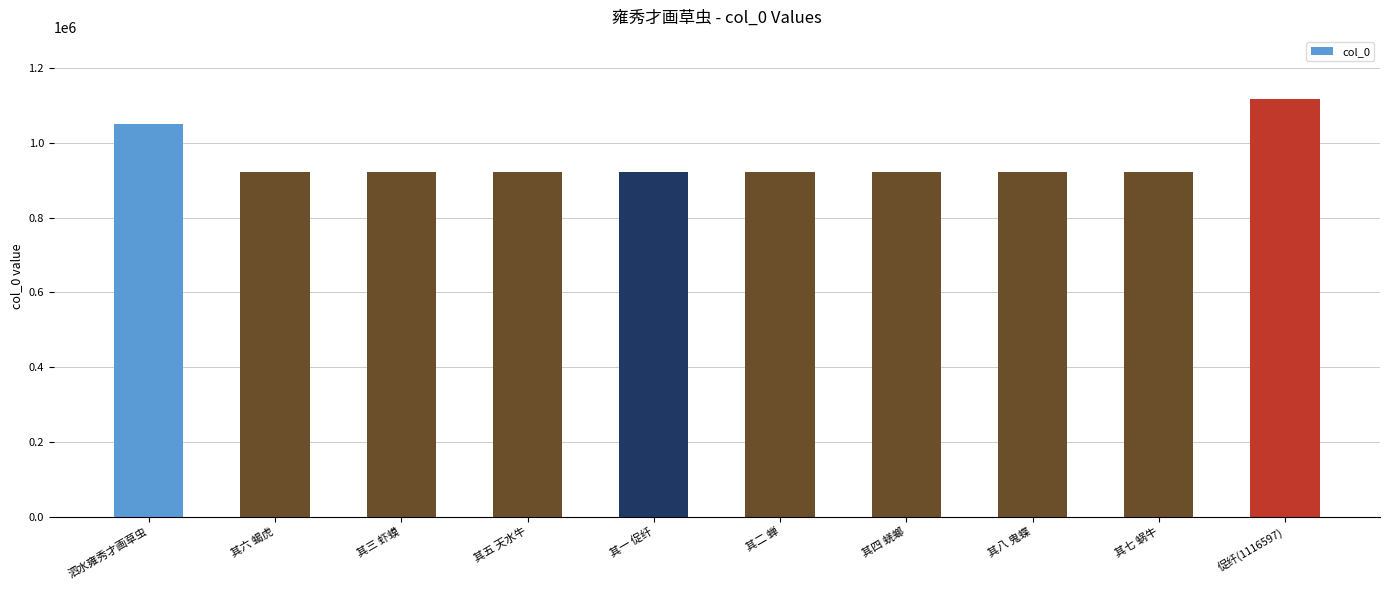

What is the difference between the maximum and minimum values?

195208